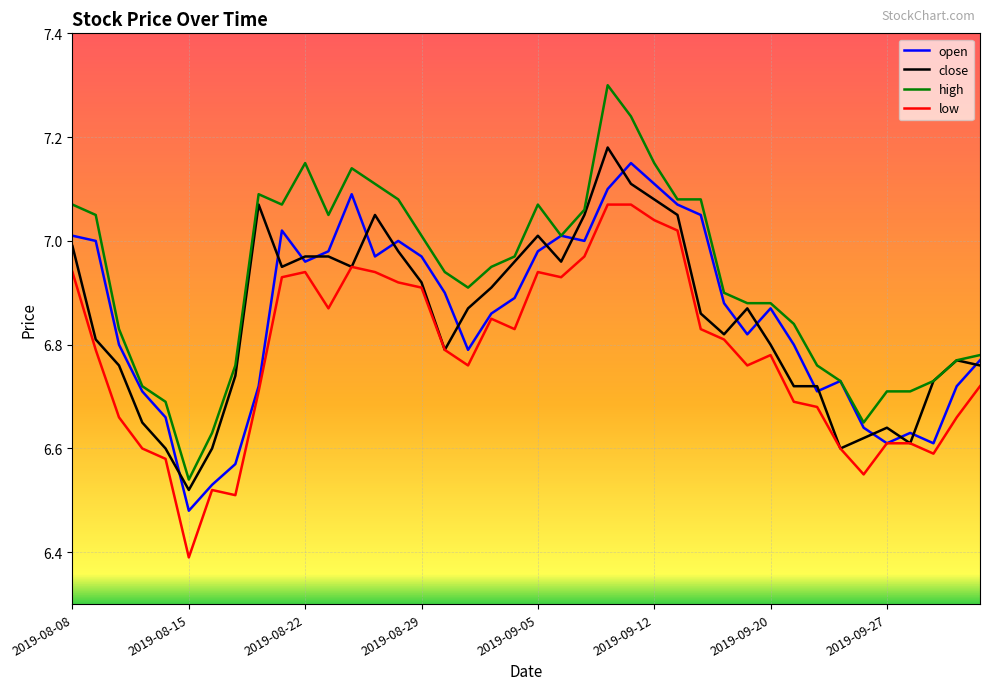

True or false: high and low intersect in this chart.

False